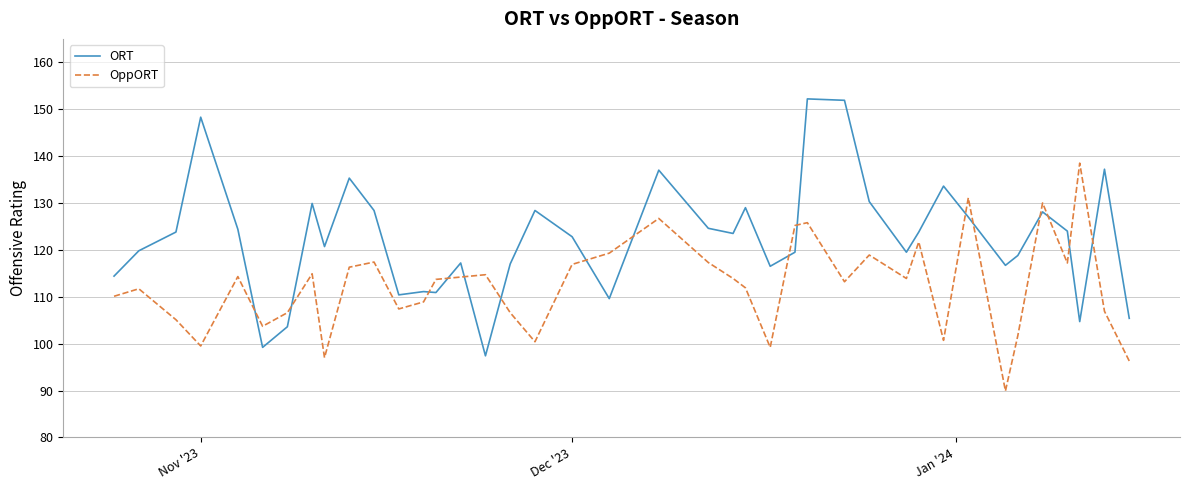

What is the difference between the maximum and minimum values in the ORT series?

54.8